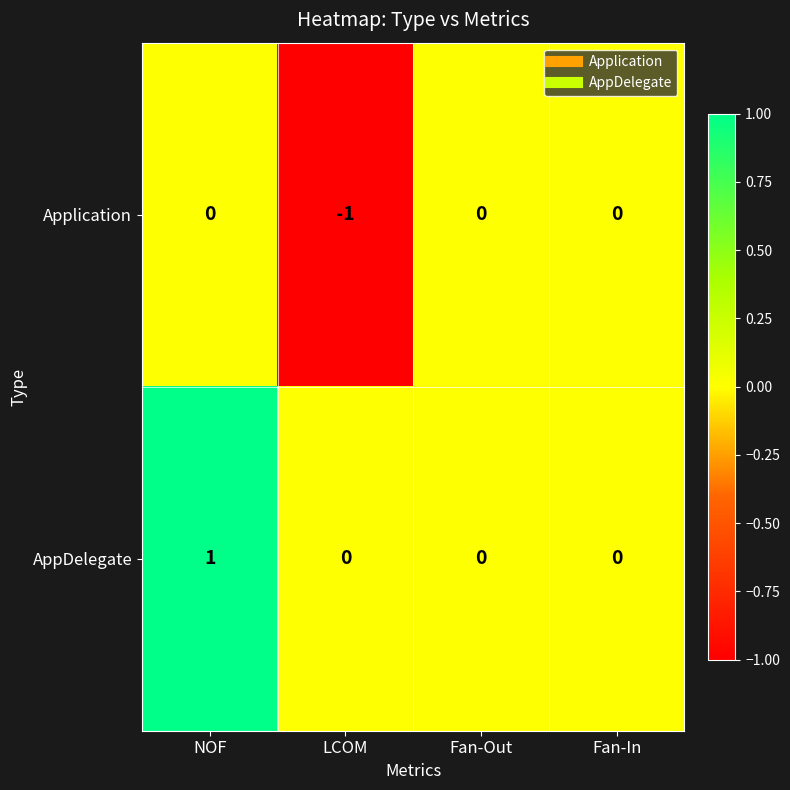

Which series has the largest total across all categories?

AppDelegate